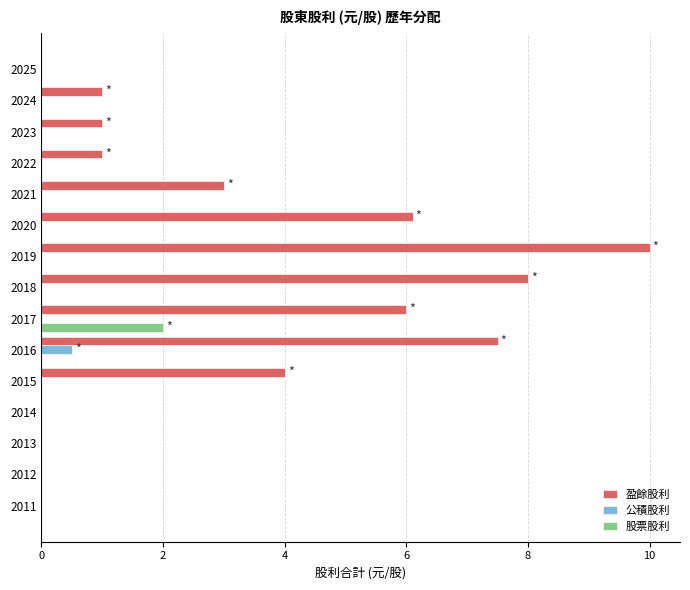

The 股票股利 series shows 0.7 at 2020. True or false?

False